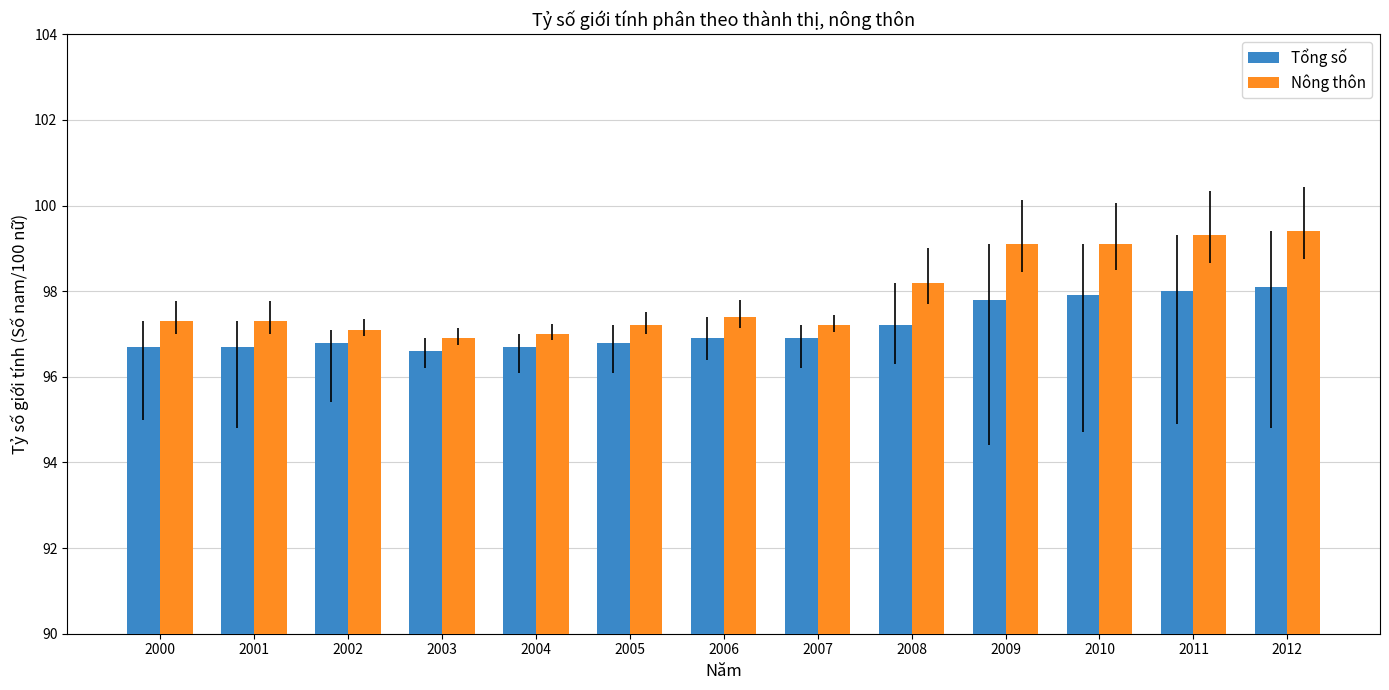

Is it true that Tổng số equals 160.0 at 2003?

False